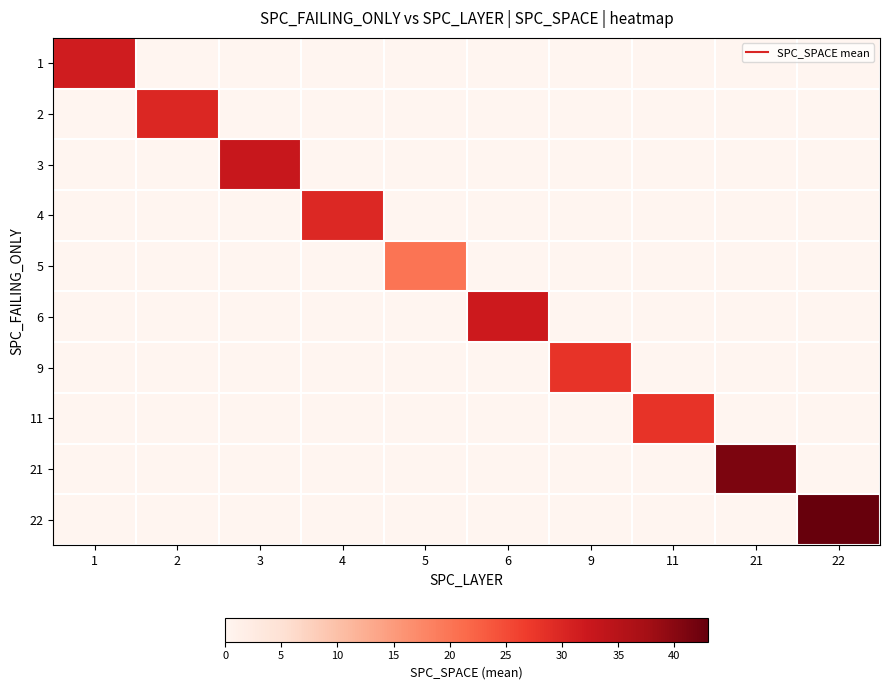

At which category is the sum across all series the highest?

22